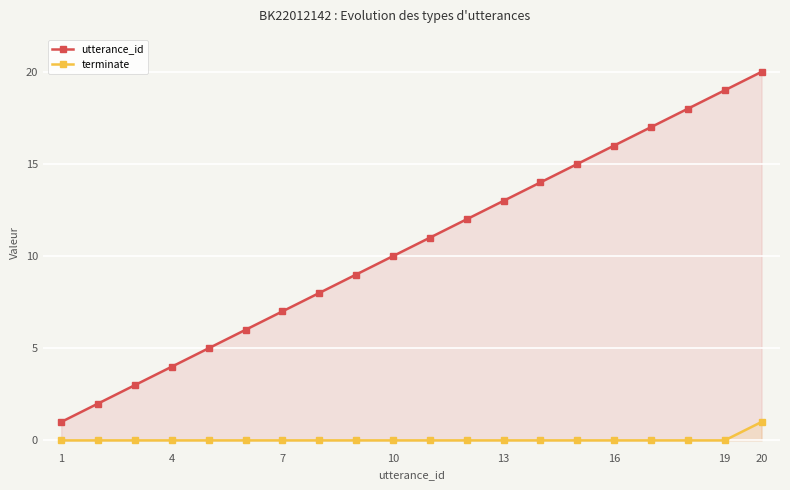

Reading left to right, extract all data points from this chart.

utterance_id: 1	2	3	4	5	6	7	8	9	10	11	12	13	14	15	16	17	18	19	20
terminate: 0	0	0	0	0	0	0	0	0	0	0	0	0	0	0	0	0	0	0	1